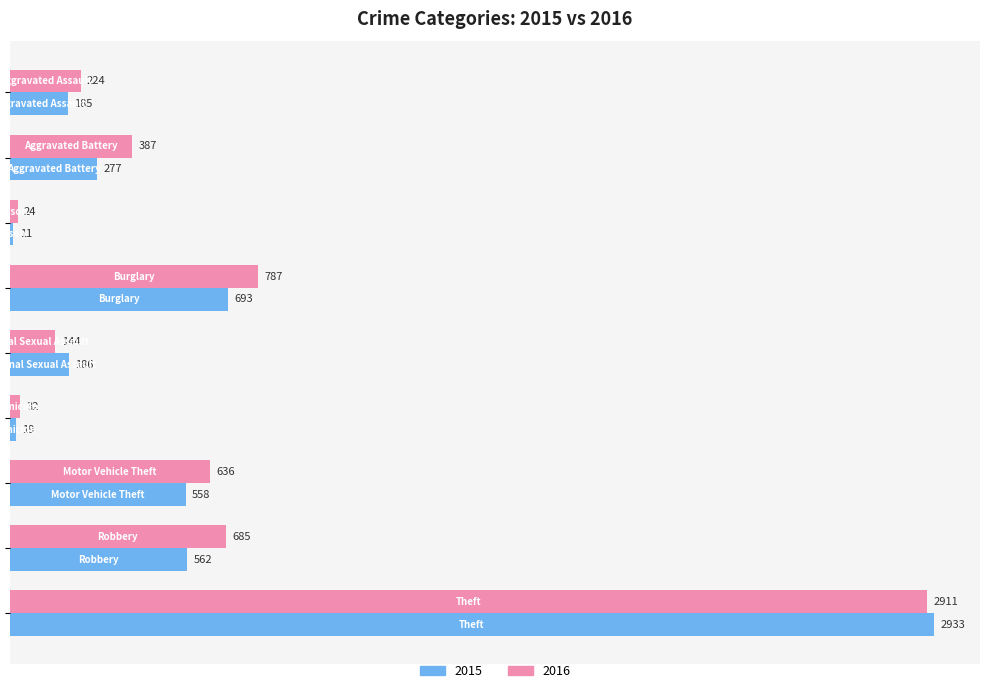

What is the maximum value for 2015?

2933